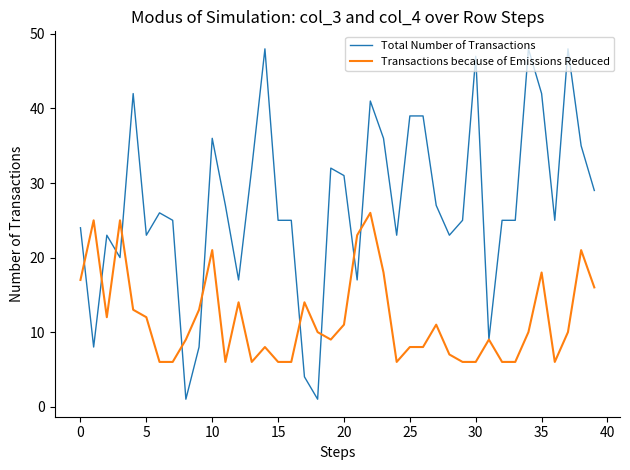

What is the lowest value of the Transactions because of Emissions Reduced series?

6